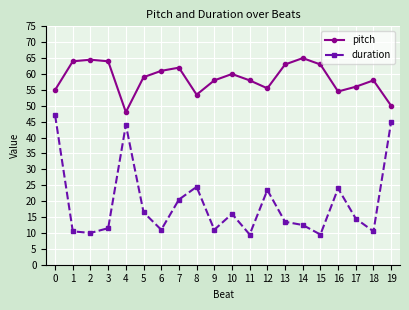

True or false: pitch has more than 2 interior local peaks.

True